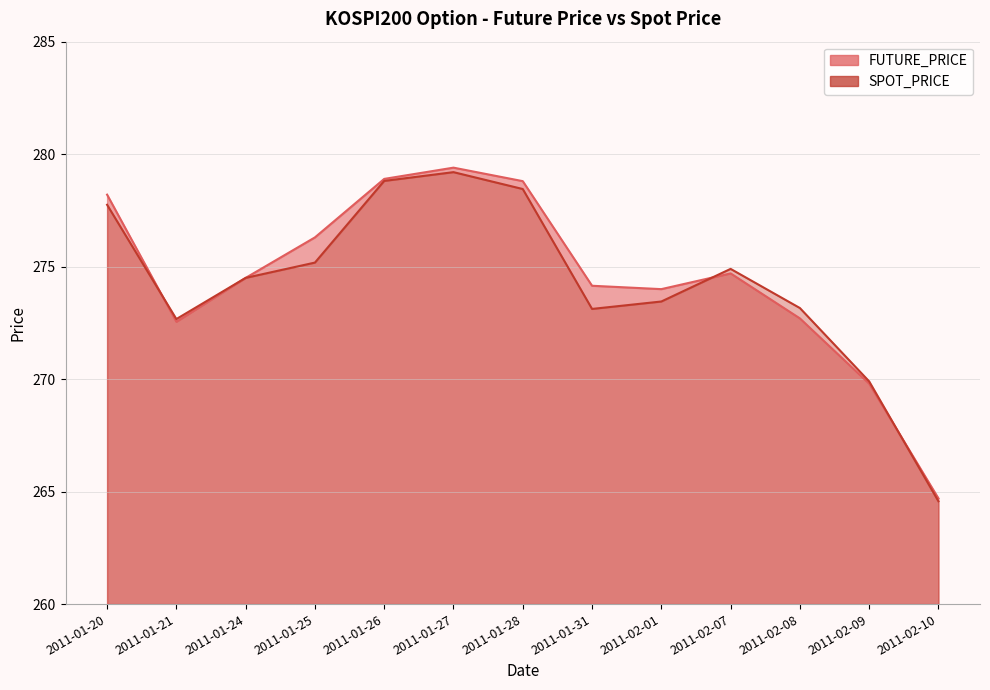

Reading left to right, list all the values displayed in this chart.

FUTURE_PRICE: 2011-01-20=278.2	2011-01-21=272.6	2011-01-24=274.5	2011-01-25=276.3	2011-01-26=278.9	2011-01-27=279.4	2011-01-28=278.8	2011-01-31=274.1	2011-02-01=274.0	2011-02-07=274.7	2011-02-08=272.7	2011-02-09=269.8	2011-02-10=264.7
SPOT_PRICE: 2011-01-20=277.8	2011-01-21=272.7	2011-01-24=274.5	2011-01-25=275.2	2011-01-26=278.8	2011-01-27=279.2	2011-01-28=278.4	2011-01-31=273.1	2011-02-01=273.4	2011-02-07=274.9	2011-02-08=273.2	2011-02-09=269.9	2011-02-10=264.6